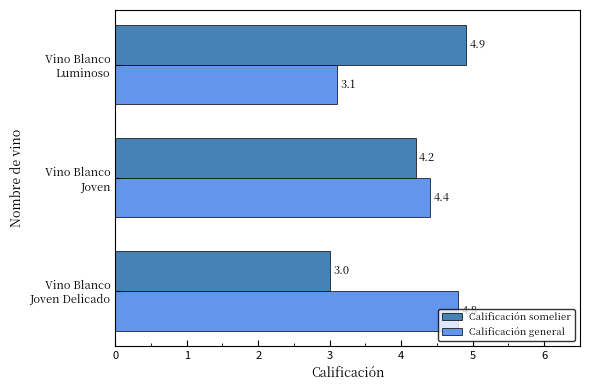

Which series has the largest range (max minus min)?

Calificación somelier